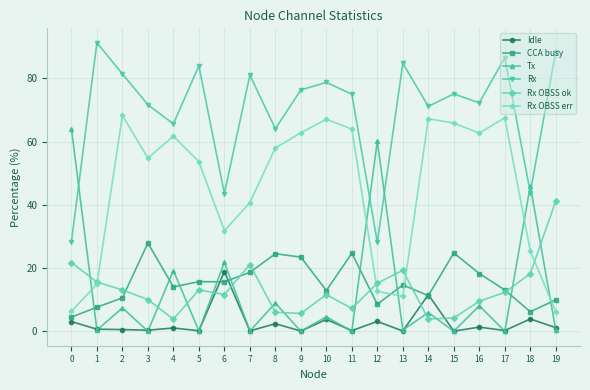

What is the total value across all series at 6?

143.5